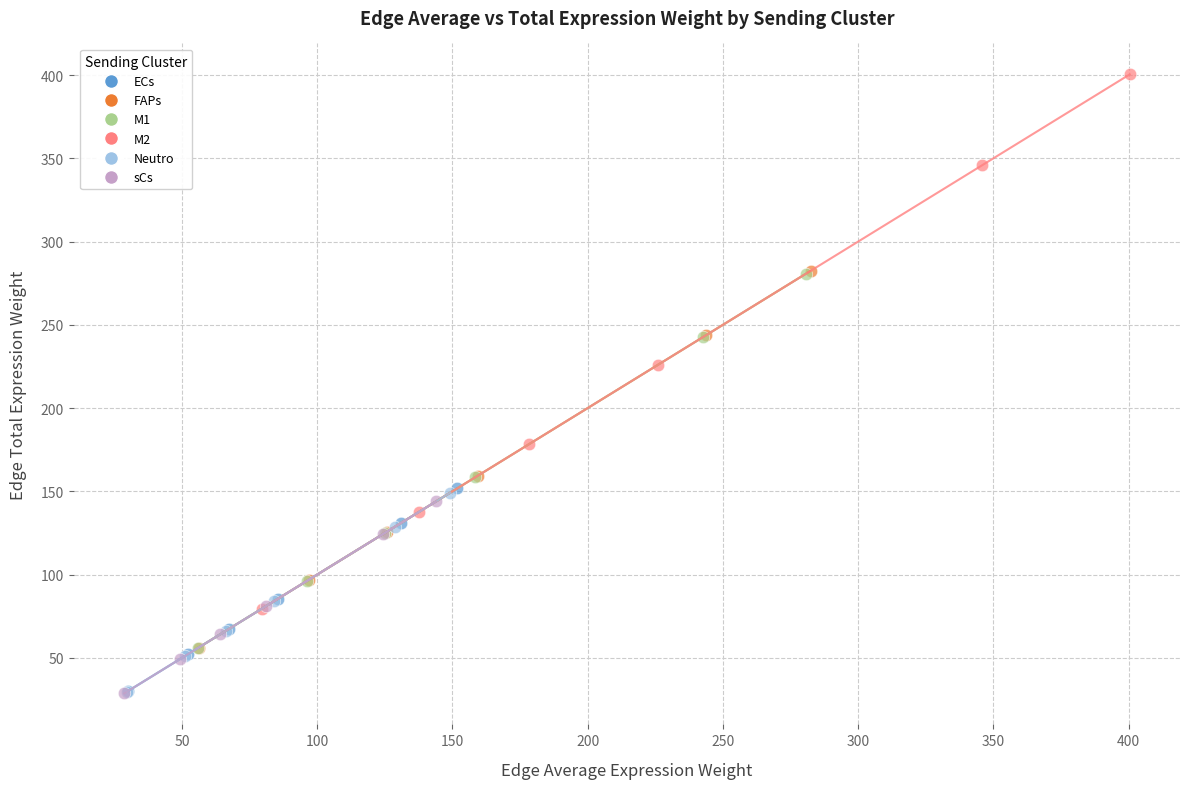

What are all the series names shown in the legend?

ECs, FAPs, M1, M2, Neutro, sCs